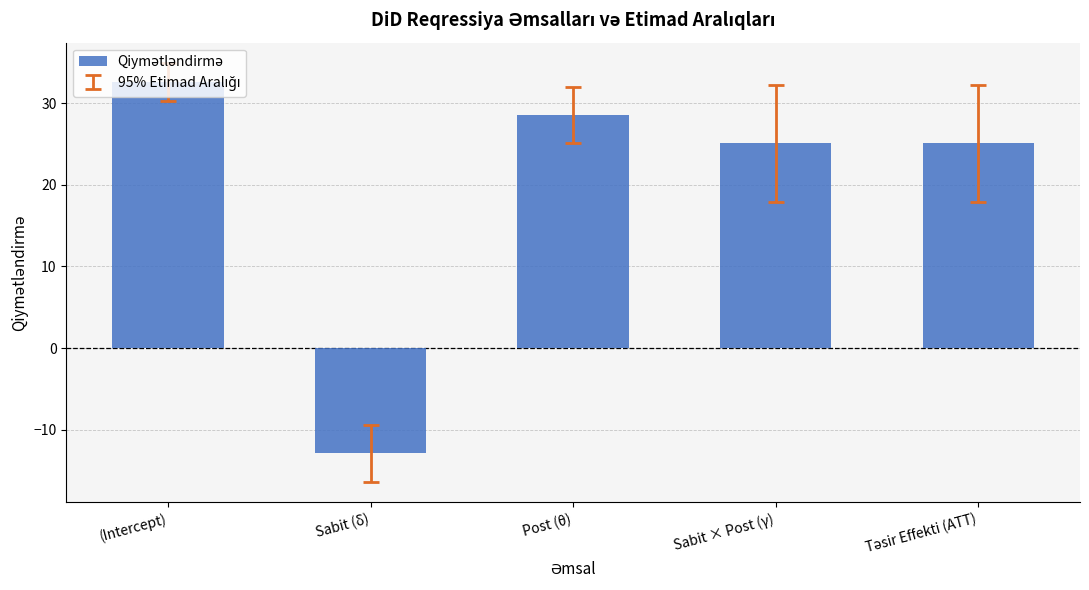

True or false: the data shows 9.6 at Sabit × Post (γ).

False